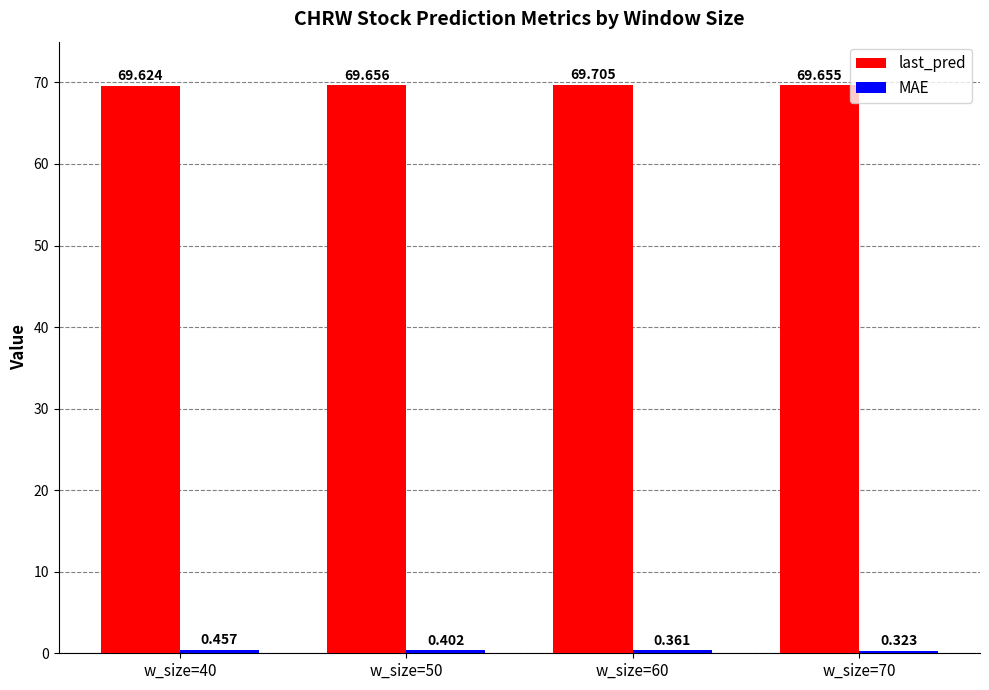

At how many categories does at least one series exceed 53?

4